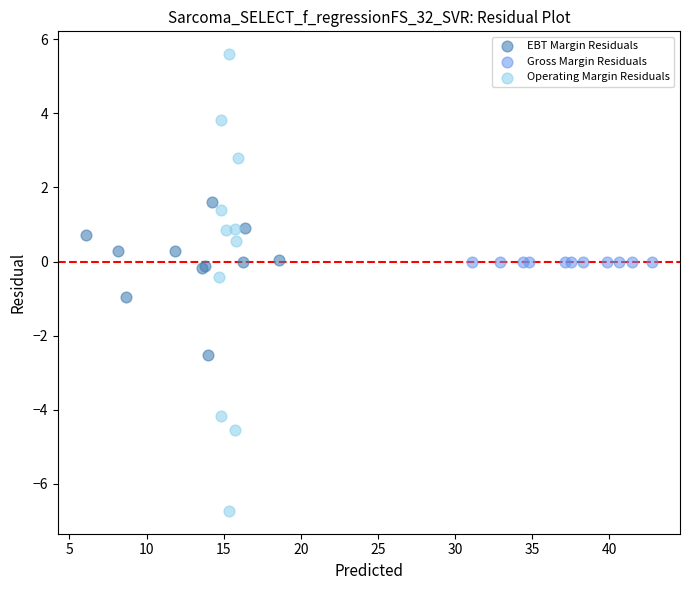

Which series has the largest Y range (max minus min)?

Operating Margin Residuals